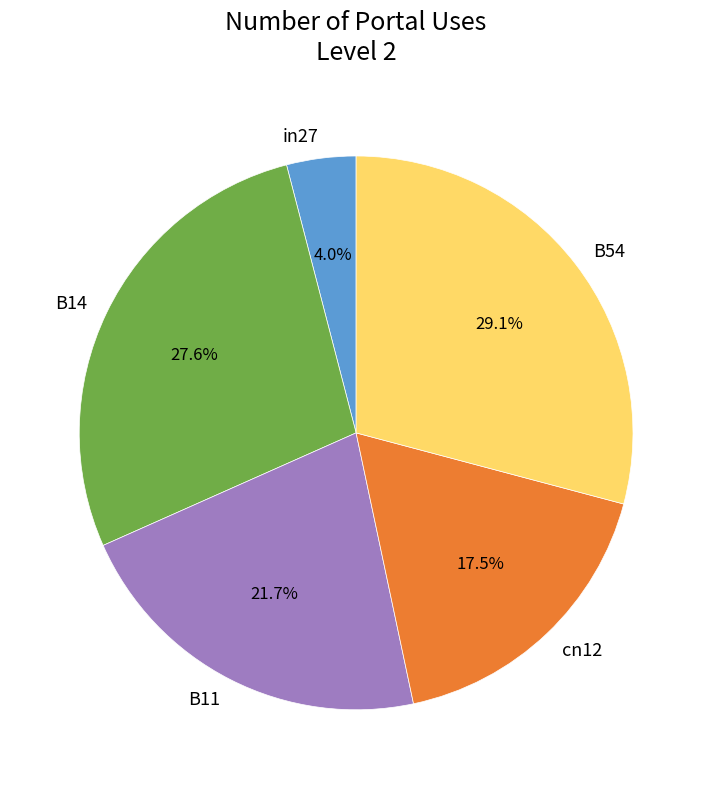

What is the largest slice in the pie chart?

B54